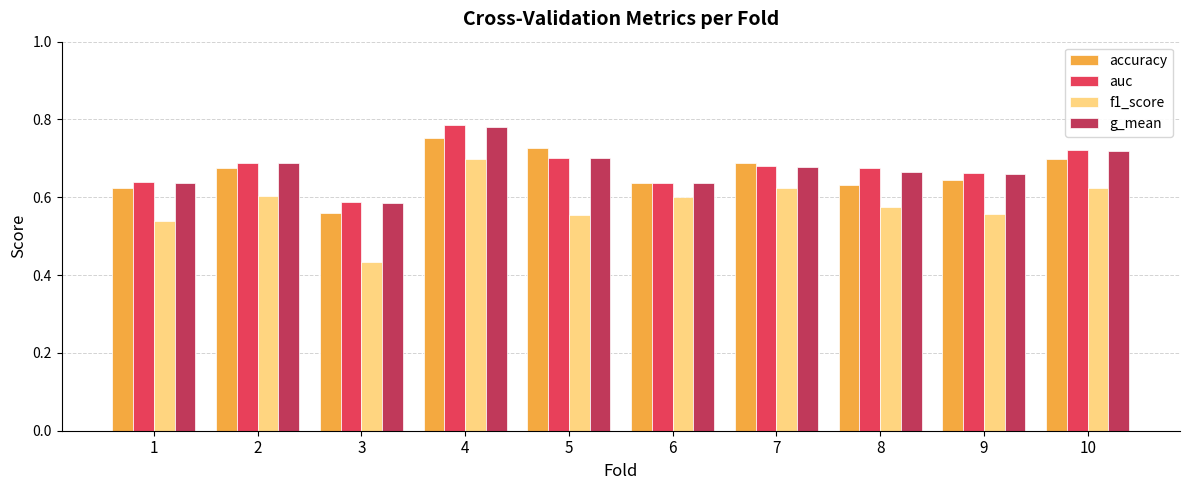

At which category is the sum across all series the highest?

4